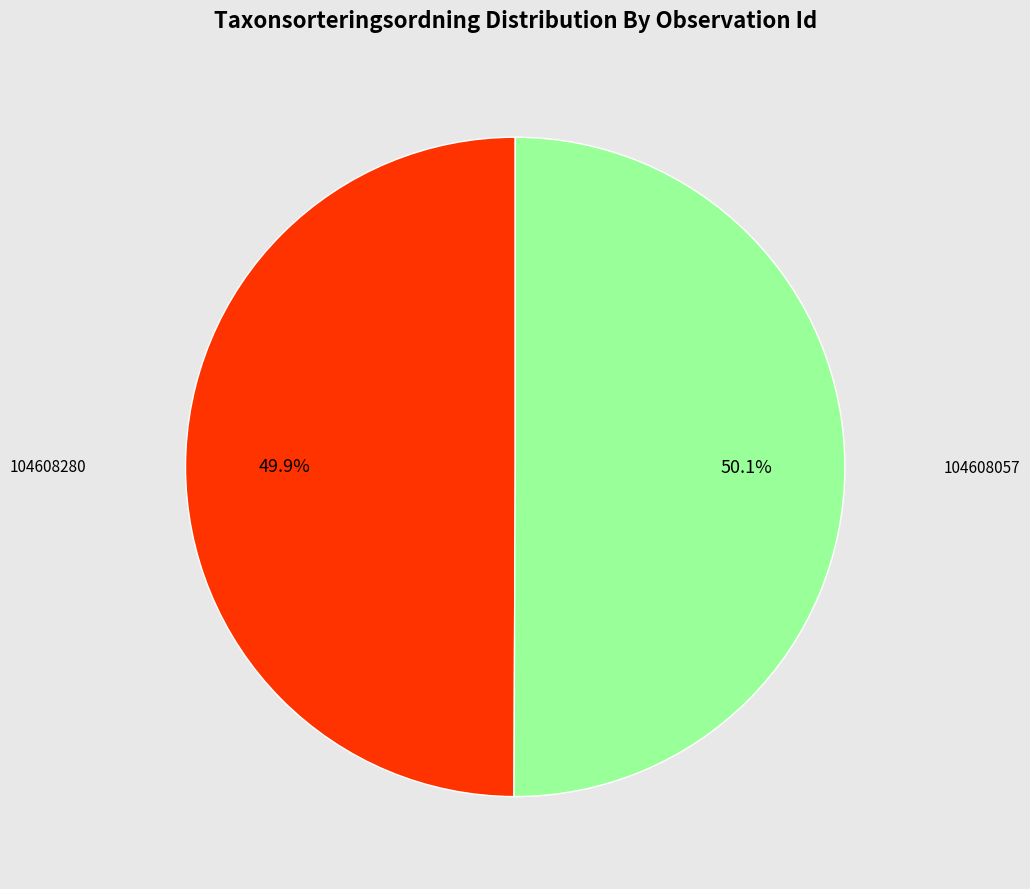

Does any single category account for the majority?

Yes